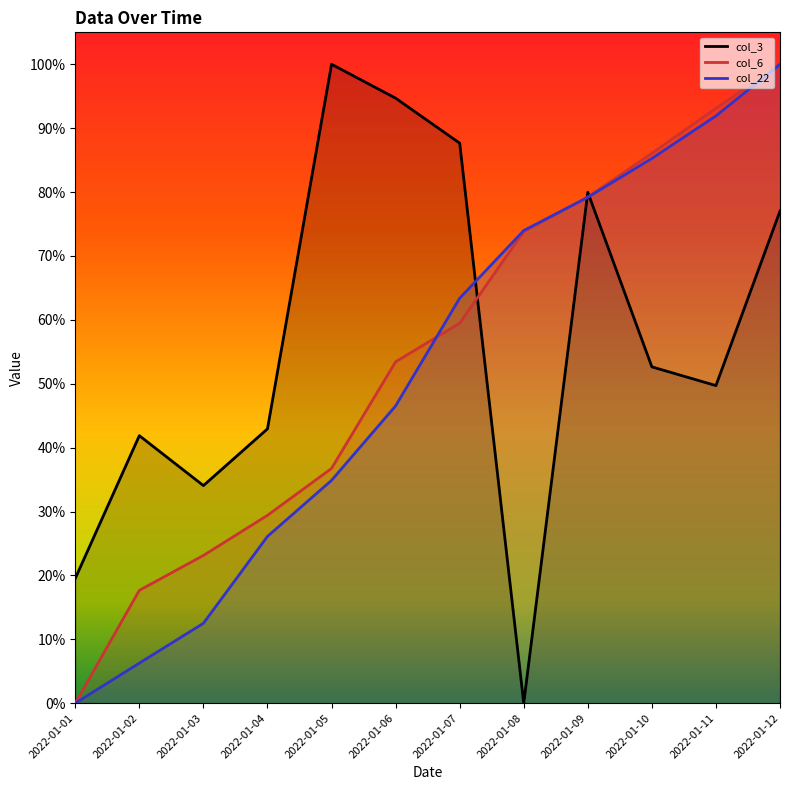

How many values in col_6 are above zero?

11